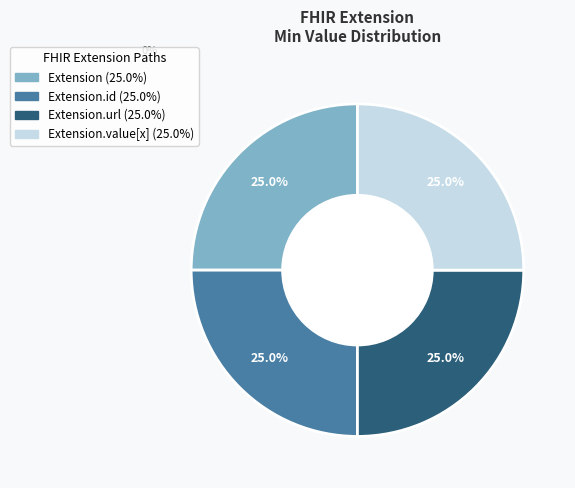

Does any single category account for the majority?

No